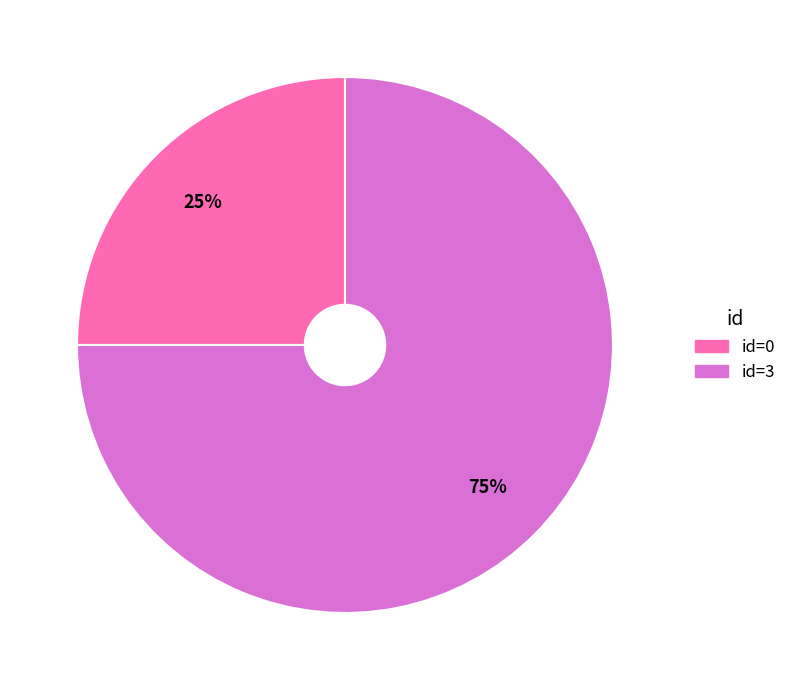

What percentage is the id=3 slice, to the nearest percent?

75%